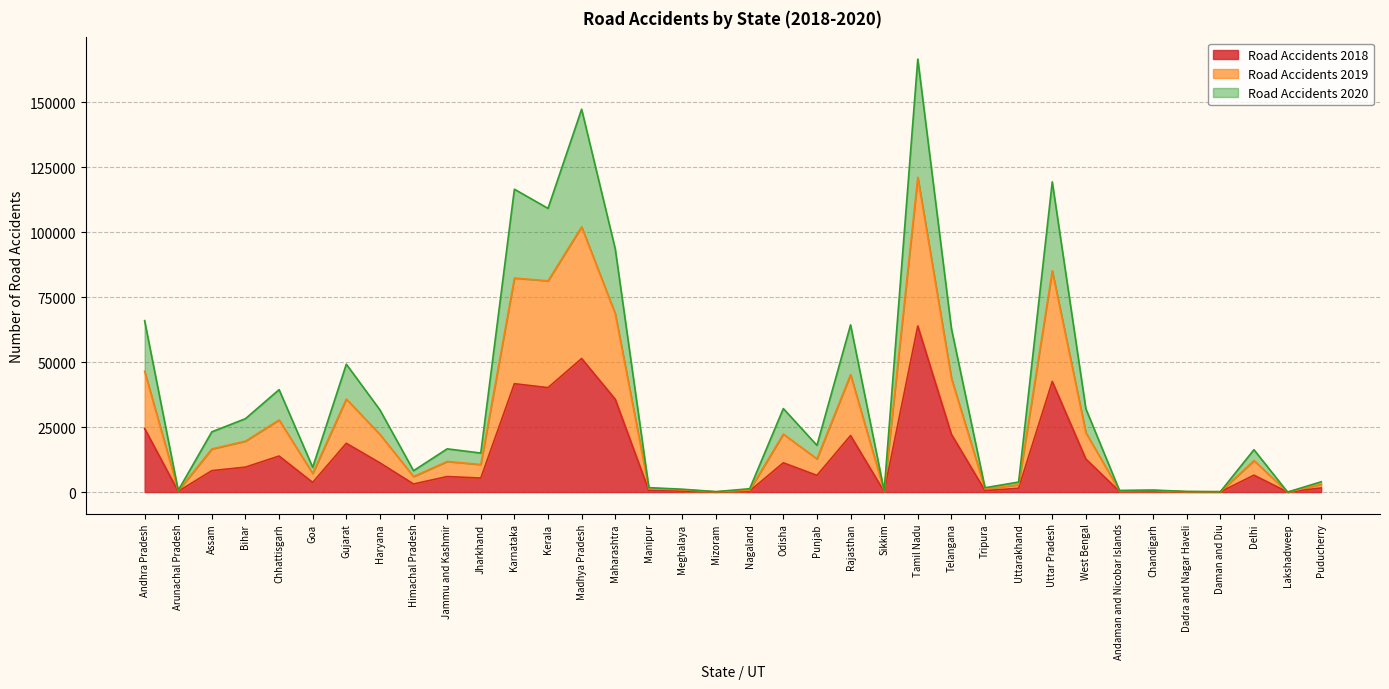

Which series changed the most between Meghalaya and Dadra and Nagar Haveli?

Road Accidents 2020